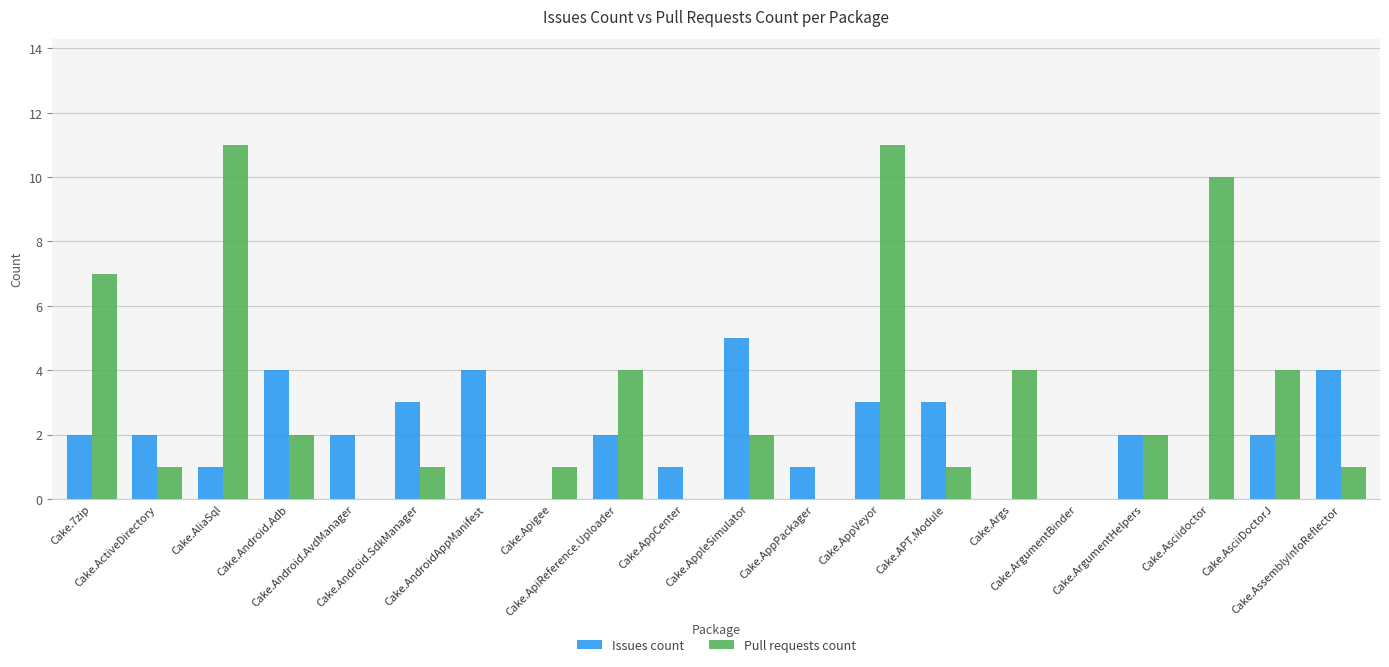

What value does the Issues count series have at Cake.APT.Module?

3